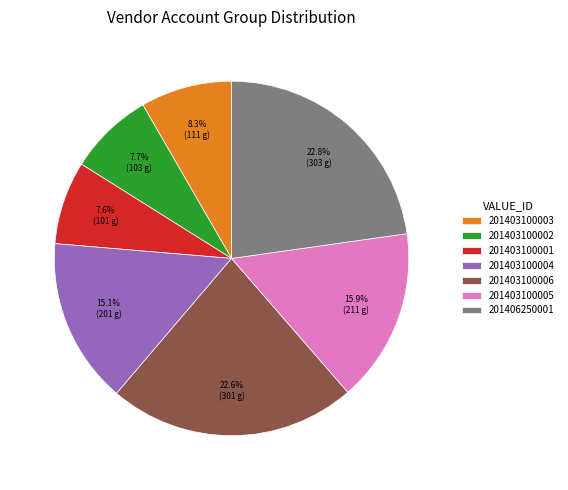

Count the number of slices in the pie.

7